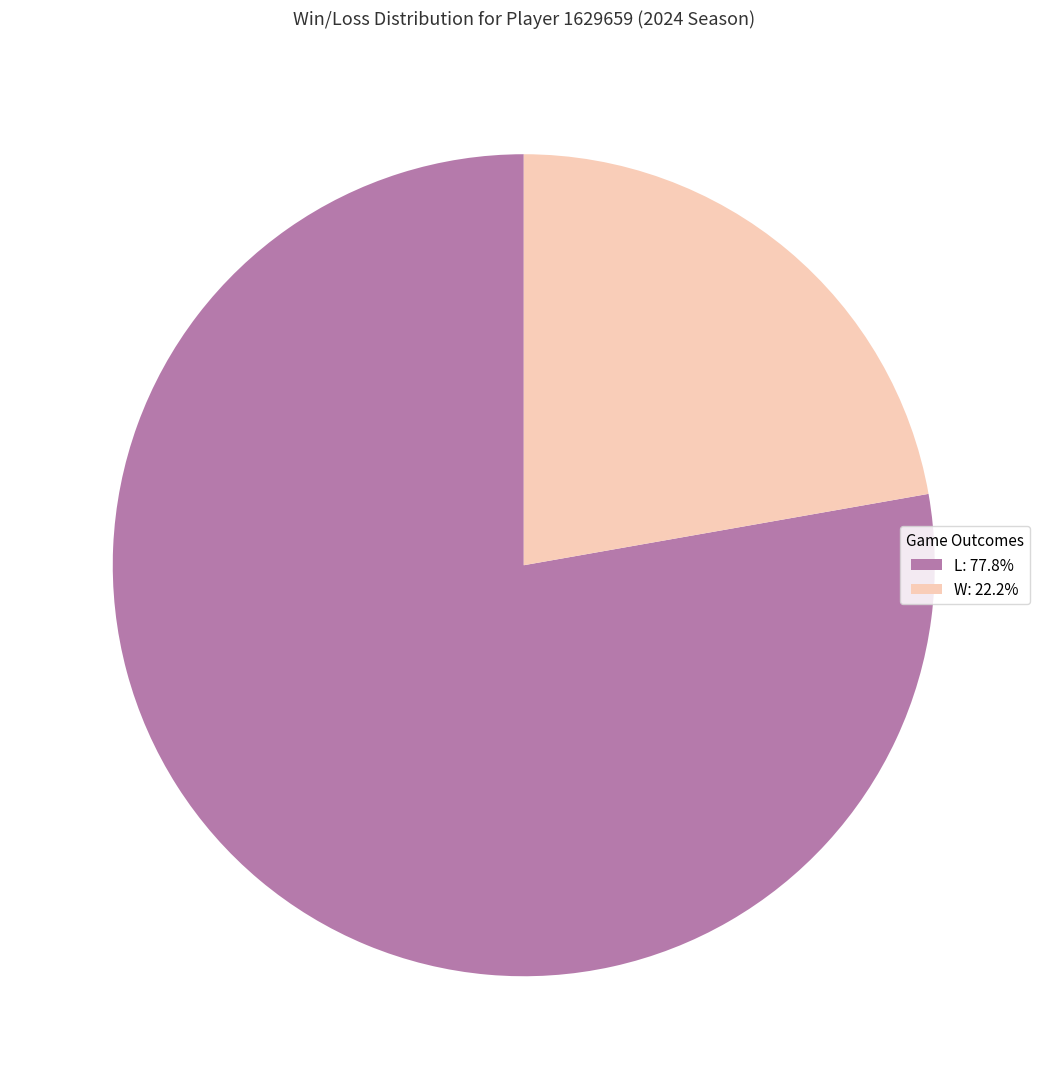

How many slices are in this pie chart?

2